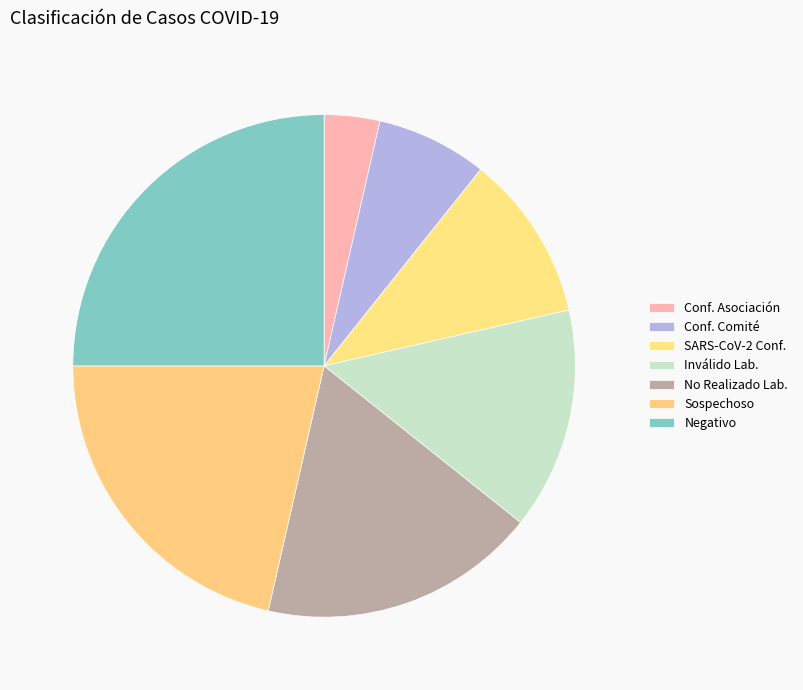

How many segments does this pie chart have?

7